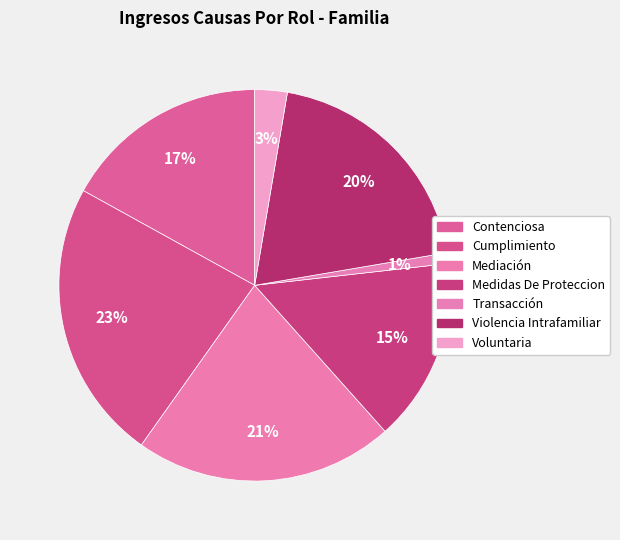

To the nearest percent, what is the difference between the Medidas De Proteccion and Transacción slice percentages?

14%